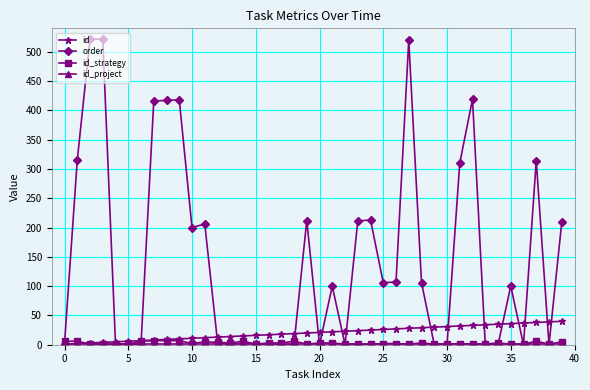

Which series has the widest spread of values?

order